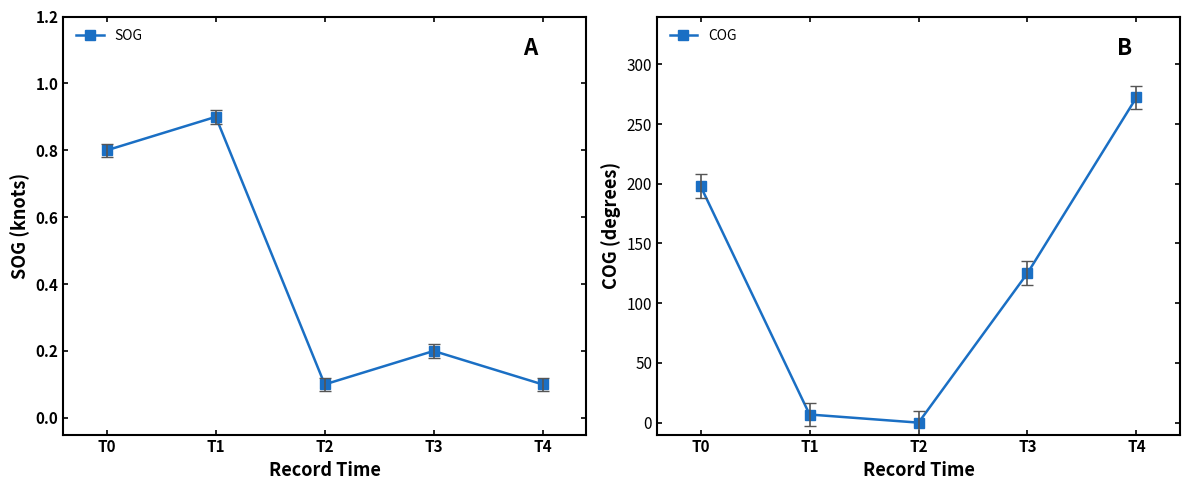

What is the sum of the SOG values at T4 and T0?

0.9